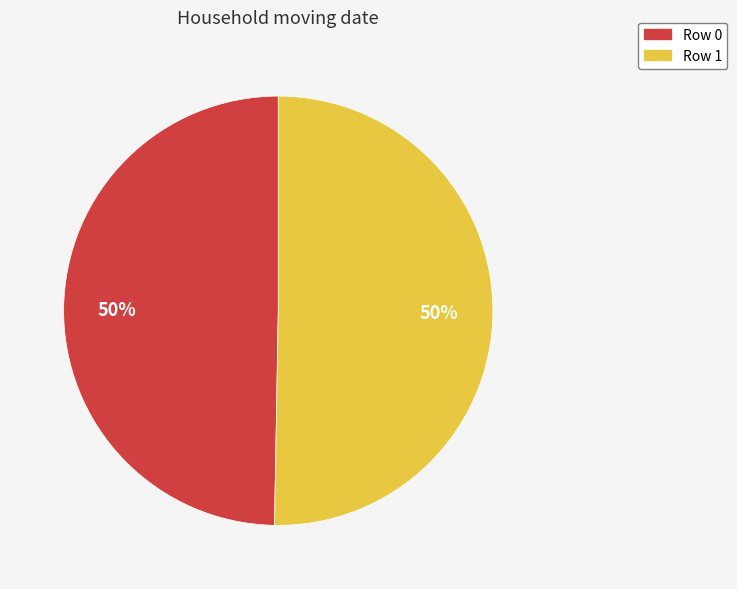

To the nearest percent, what portion does Row 0 represent?

50%